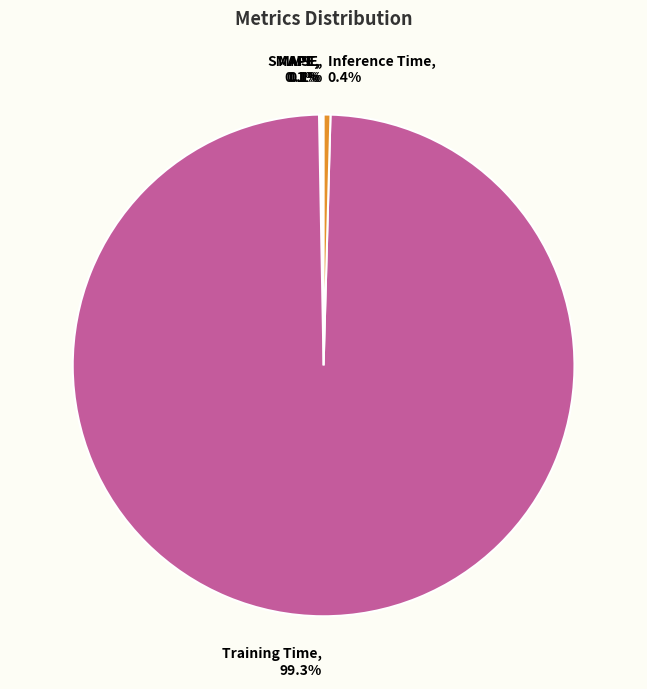

Is there a majority slice in this chart?

Yes